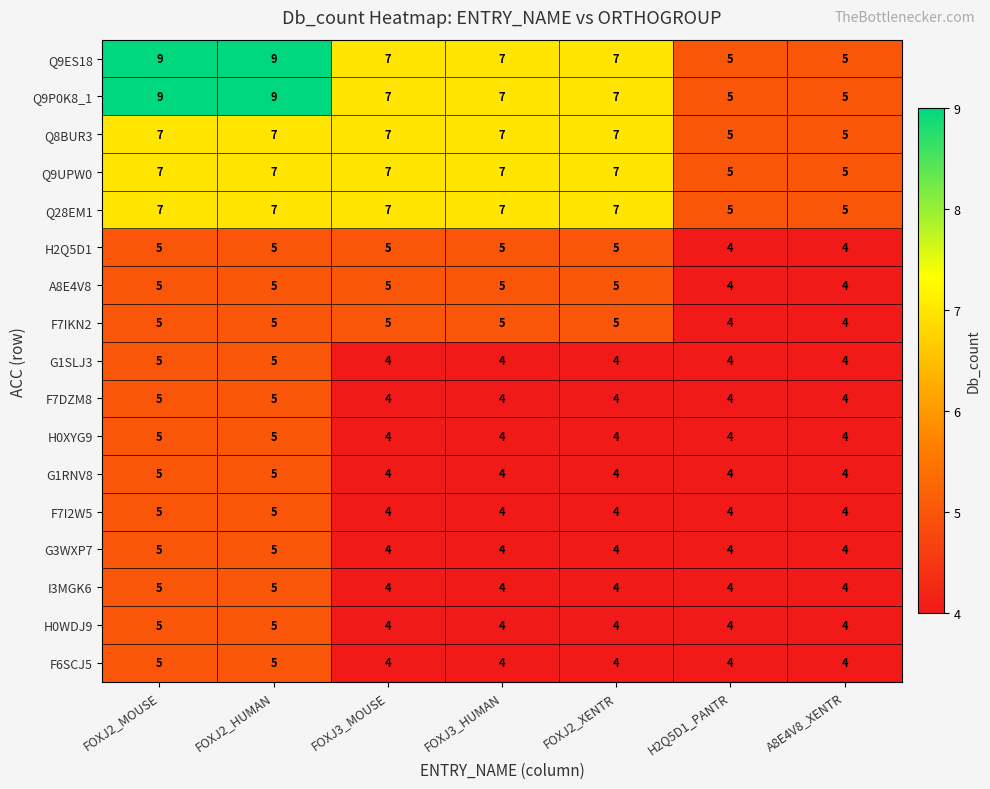

What is the spread (max minus min) of values at FOXJ3_MOUSE?

3